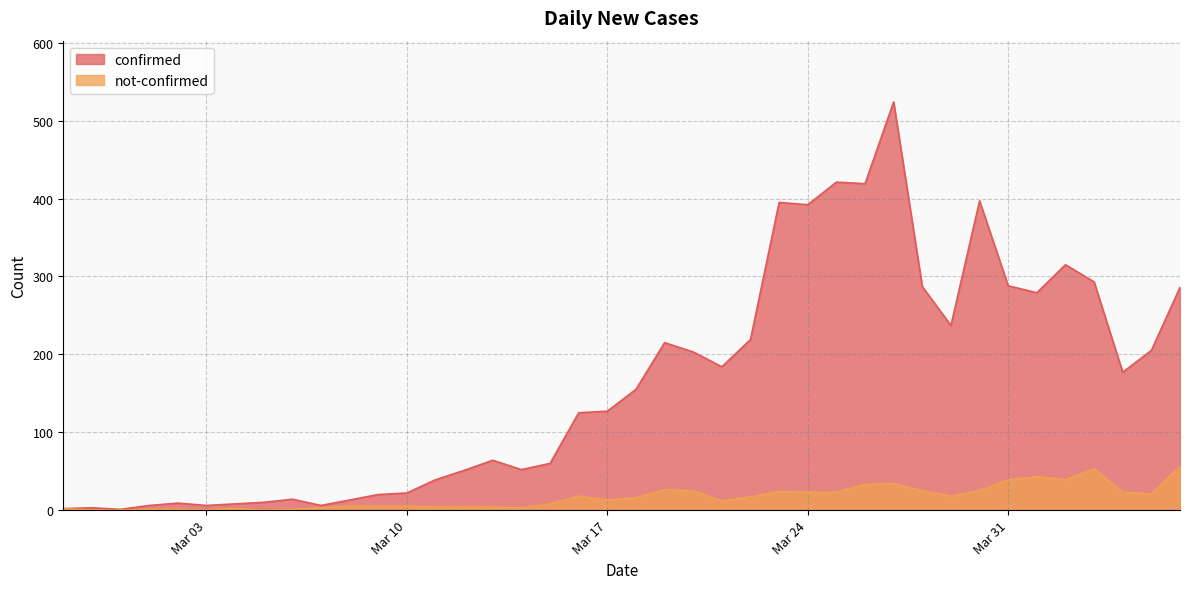

Does the chart display data point markers on the line(s)?

No